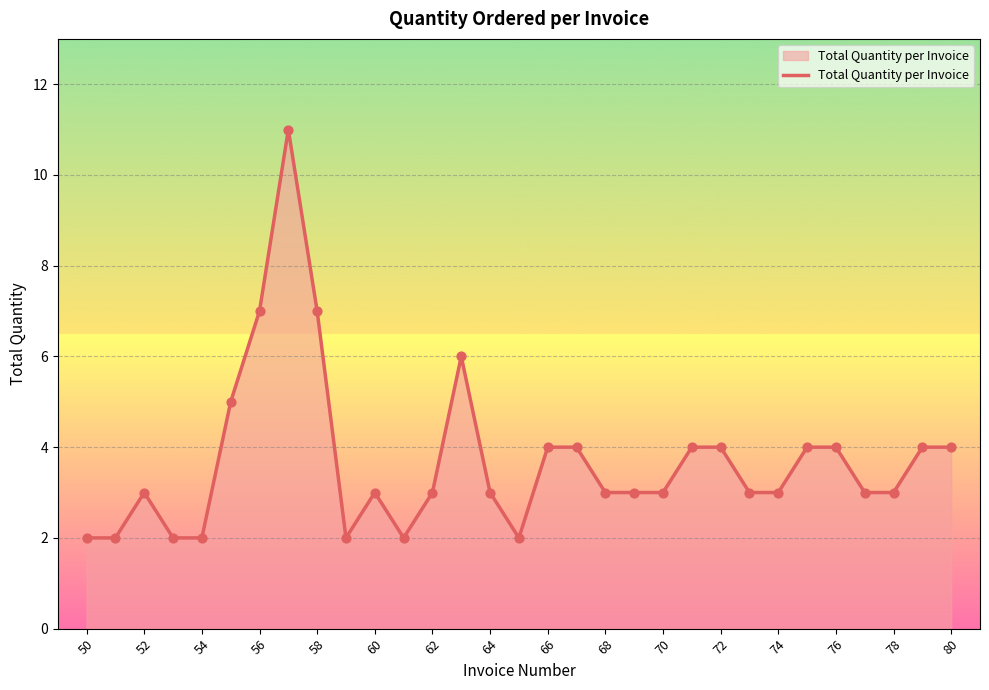

What is the maximum value shown in the chart?

11